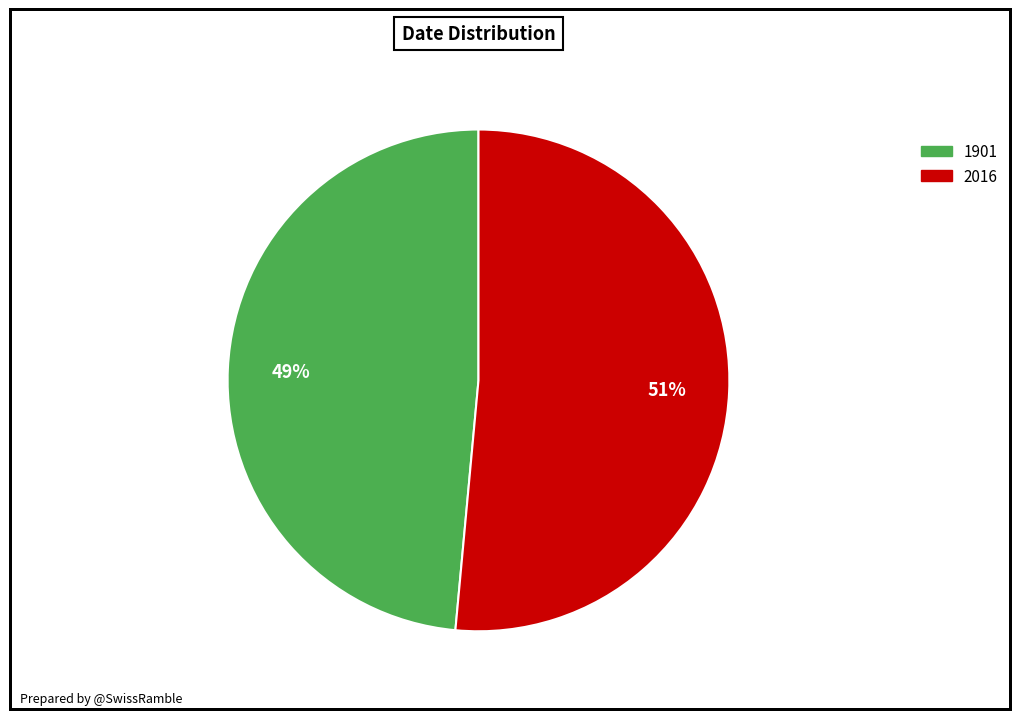

Which category has the biggest portion of the pie?

2016